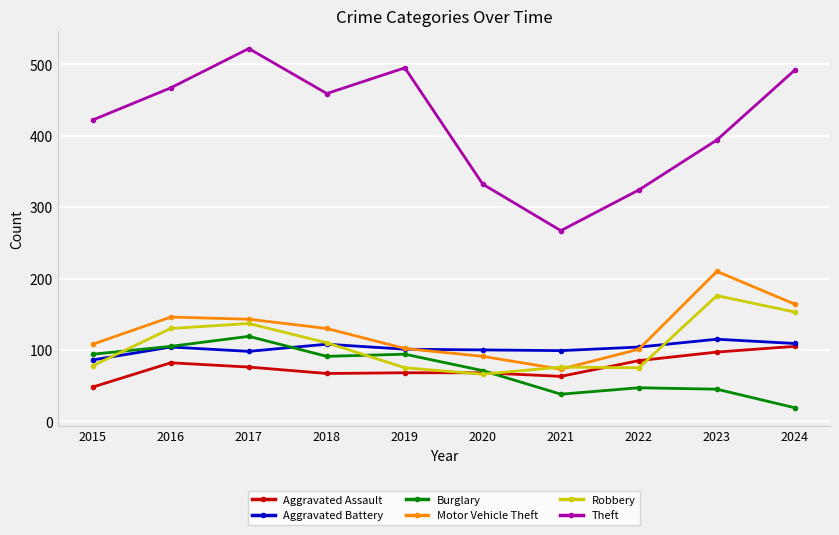

What is the highest value of the Motor Vehicle Theft series?

210